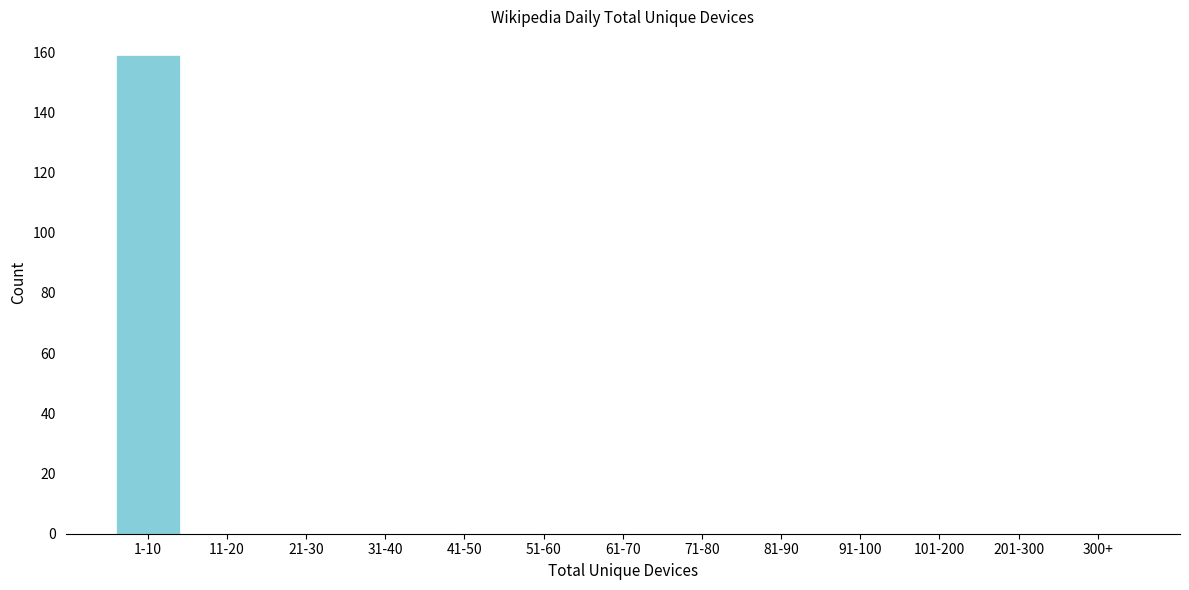

Reading left to right, what are all the values shown in this chart?

1-10=159	11-20=0	21-30=0	31-40=0	41-50=0	51-60=0	61-70=0	71-80=0	81-90=0	91-100=0	101-200=0	201-300=0	300+=0